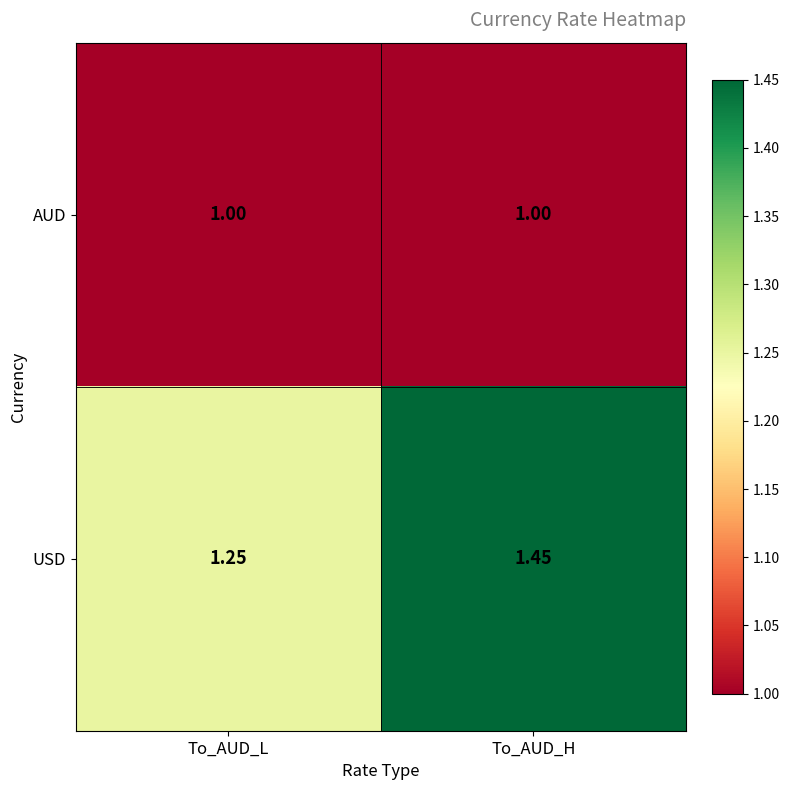

Which series has the largest range (max minus min)?

USD